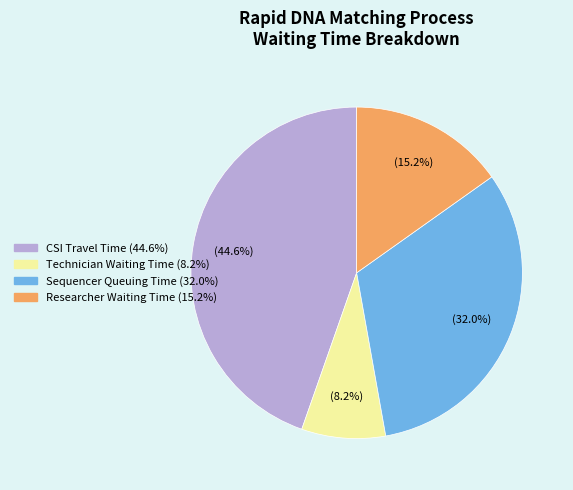

How many segments does this pie chart have?

4